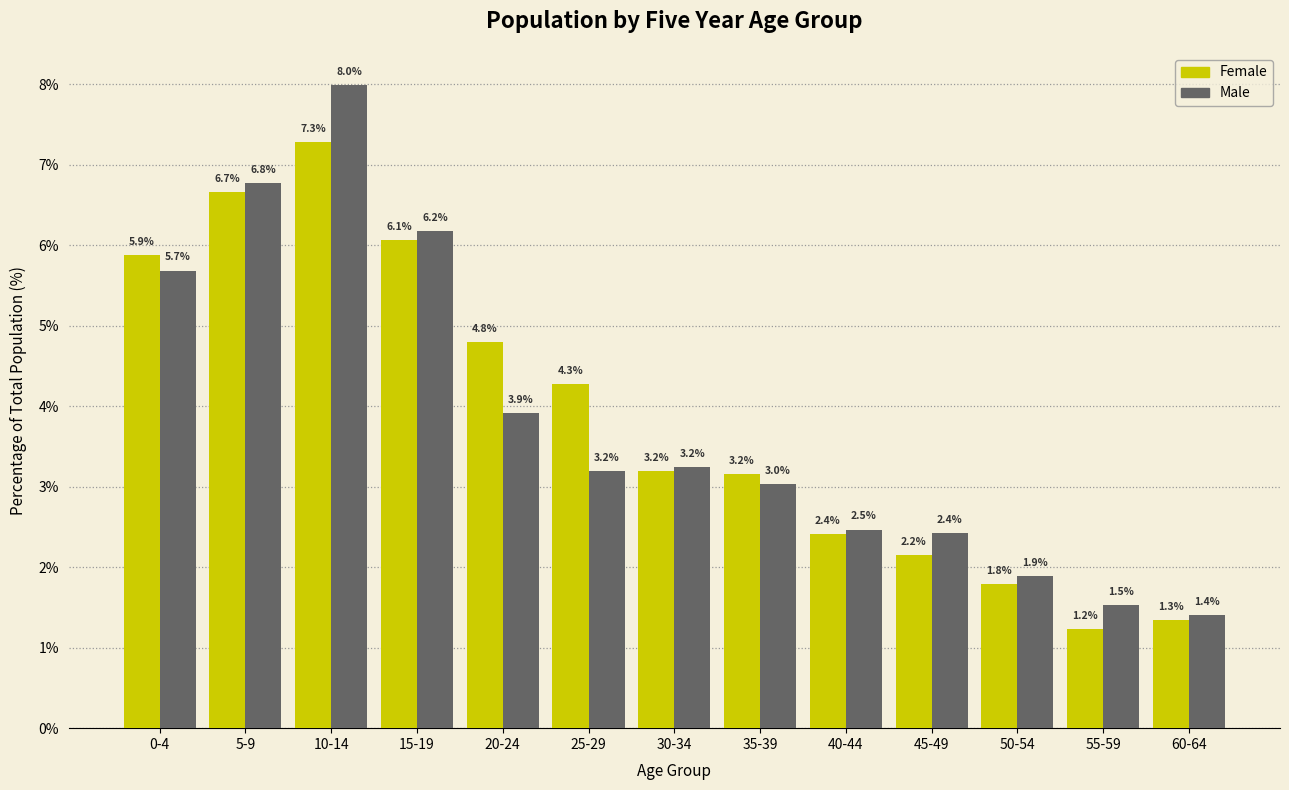

Reading right to left, list all the values displayed in this chart.

Female: 1.3	1.2	1.8	2.2	2.4	3.2	3.2	4.3	4.8	6.1	7.3	6.7	5.9
Male: 1.4	1.5	1.9	2.4	2.5	3.0	3.2	3.2	3.9	6.2	8.0	6.8	5.7